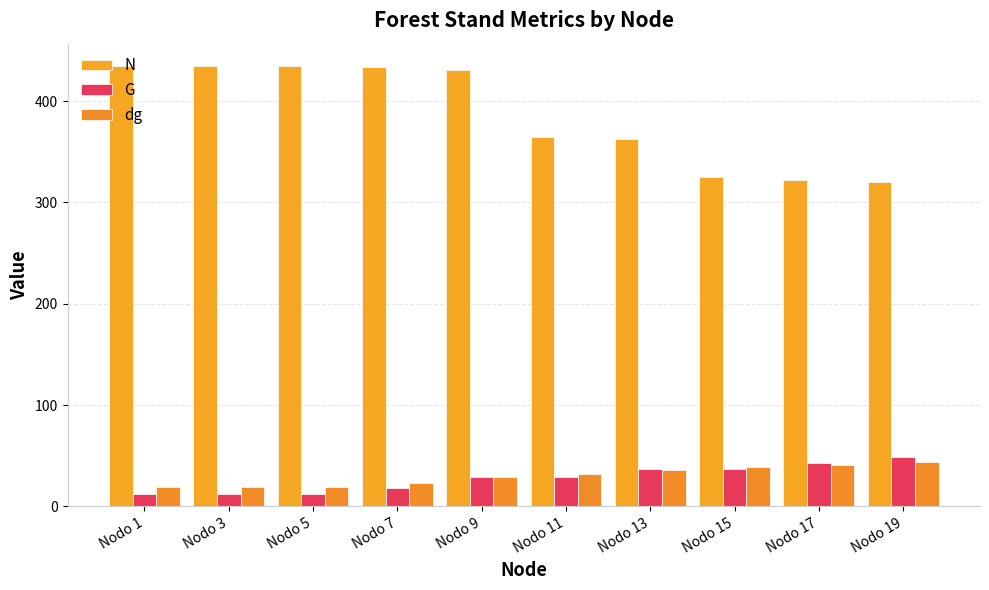

What is the value of the G bar at the 1st from the left?

12.4